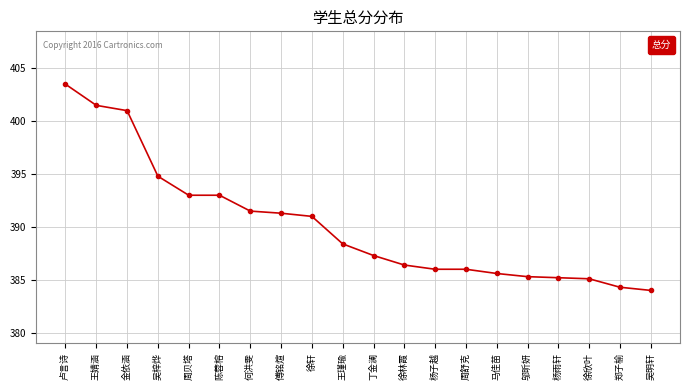

What is the sum of all values?

7804.2